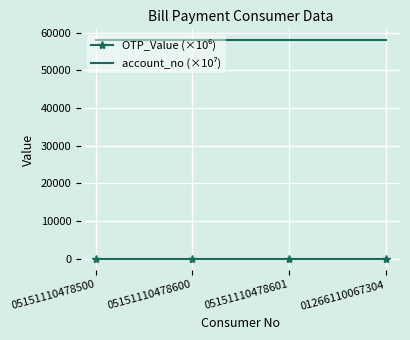

What is the greatest value displayed?

58005.2